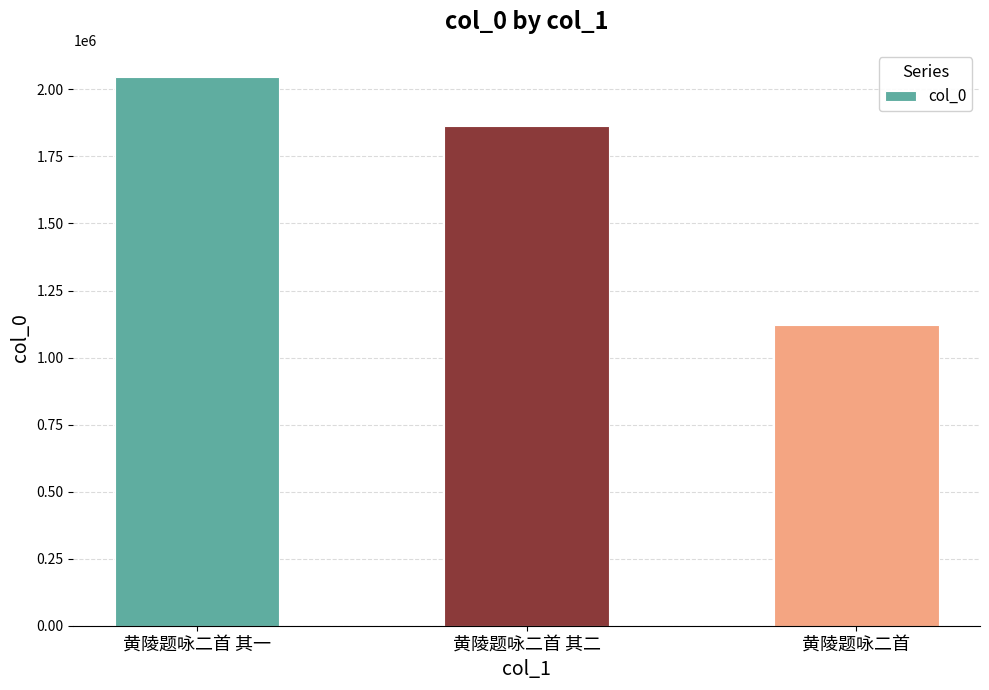

What is the smallest value displayed?

1121312